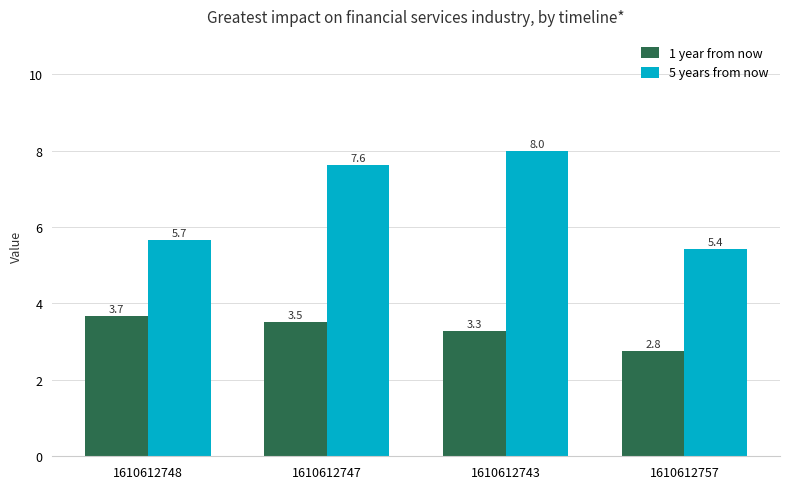

What are all the series names shown in the legend?

1 year from now, 5 years from now